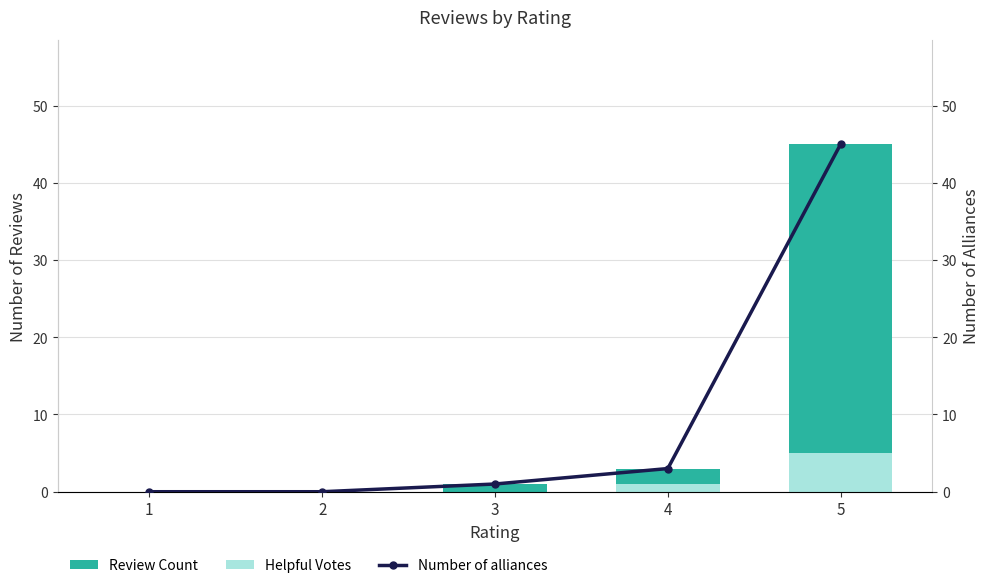

Between 4 and 5, which series saw the biggest shift?

Review Count